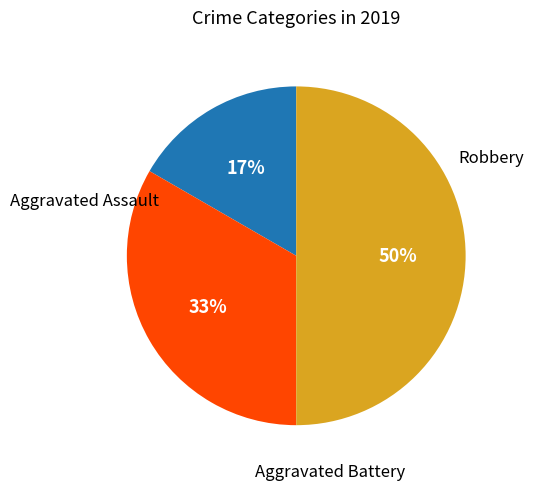

To the nearest percent, what is the difference between the largest and smallest slice percentages?

33%